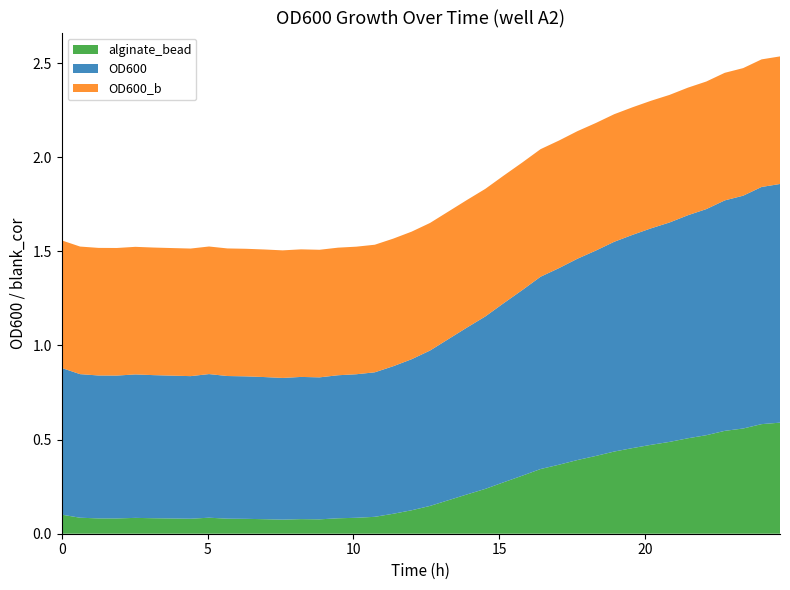

Reading left to right, list all the values displayed in this chart.

alginate_bead: 0=0.1	1=0.1	2=0.1	3=0.1	4=0.1	5=0.1	6=0.1	7=0.1	8=0.1	9=0.1	10=0.1	11=0.1	12=0.1	13=0.1	14=0.1	15=0.1	16=0.1	17=0.1	18=0.1	19=0.1	20=0.1	21=0.2	22=0.2	23=0.2	24=0.3	25=0.3	26=0.3	27=0.4	28=0.4	29=0.4	30=0.4	31=0.5	32=0.5	33=0.5	34=0.5	35=0.5	36=0.5	37=0.6	38=0.6	39=0.6
OD600: 0=0.8	1=0.8	2=0.8	3=0.8	4=0.8	5=0.8	6=0.8	7=0.8	8=0.8	9=0.8	10=0.8	11=0.8	12=0.8	13=0.8	14=0.8	15=0.8	16=0.8	17=0.8	18=0.8	19=0.8	20=0.8	21=0.9	22=0.9	23=0.9	24=1.0	25=1.0	26=1.0	27=1.0	28=1.1	29=1.1	30=1.1	31=1.1	32=1.2	33=1.2	34=1.2	35=1.2	36=1.2	37=1.2	38=1.3	39=1.3
OD600_b: 0=0.7	1=0.7	2=0.7	3=0.7	4=0.7	5=0.7	6=0.7	7=0.7	8=0.7	9=0.7	10=0.7	11=0.7	12=0.7	13=0.7	14=0.7	15=0.7	16=0.7	17=0.7	18=0.7	19=0.7	20=0.7	21=0.7	22=0.7	23=0.7	24=0.7	25=0.7	26=0.7	27=0.7	28=0.7	29=0.7	30=0.7	31=0.7	32=0.7	33=0.7	34=0.7	35=0.7	36=0.7	37=0.7	38=0.7	39=0.7